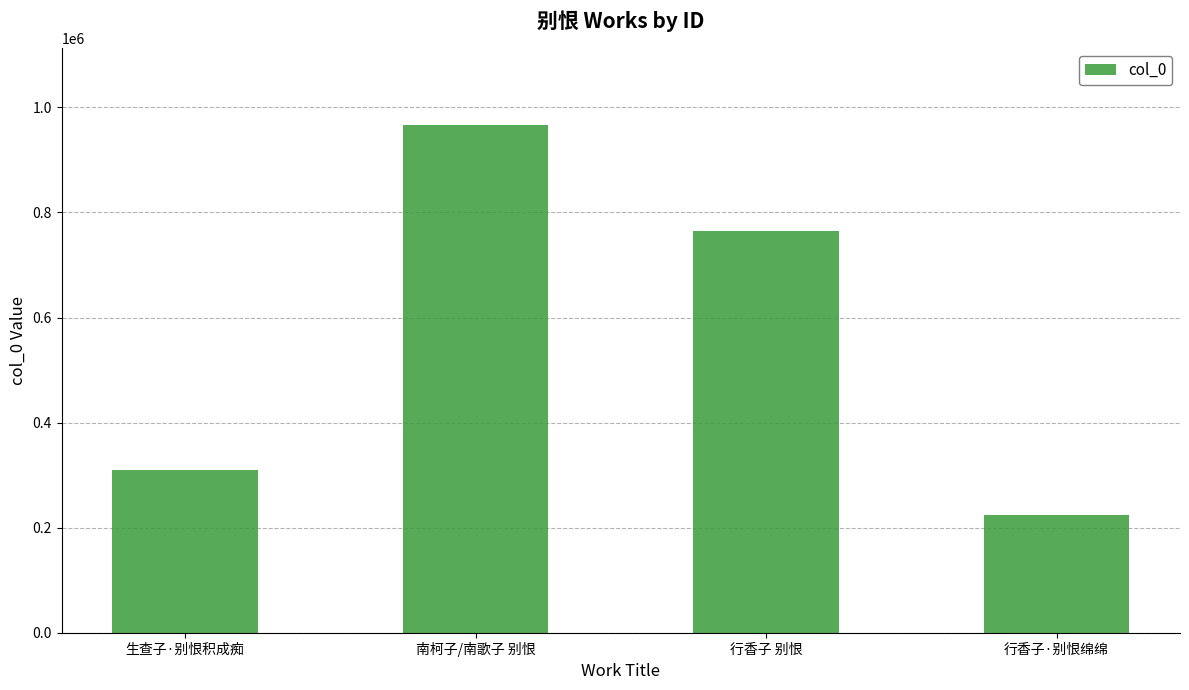

Rank the categories by value from highest to lowest.

南柯子/南歌子 别恨, 行香子 别恨, 生查子·别恨积成痴, 行香子·别恨绵绵